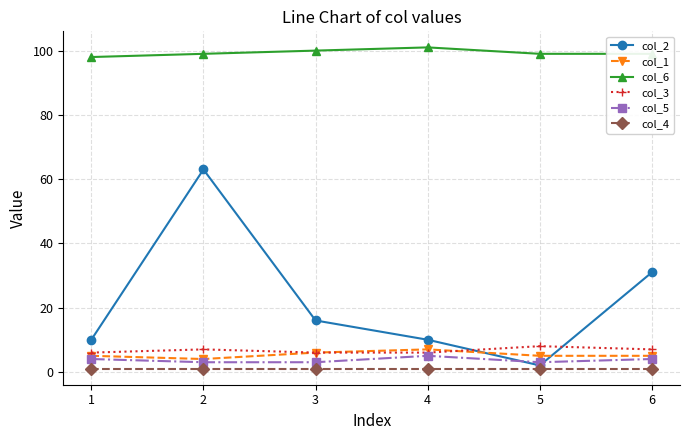

At how many categories does at least one series exceed 62?

6